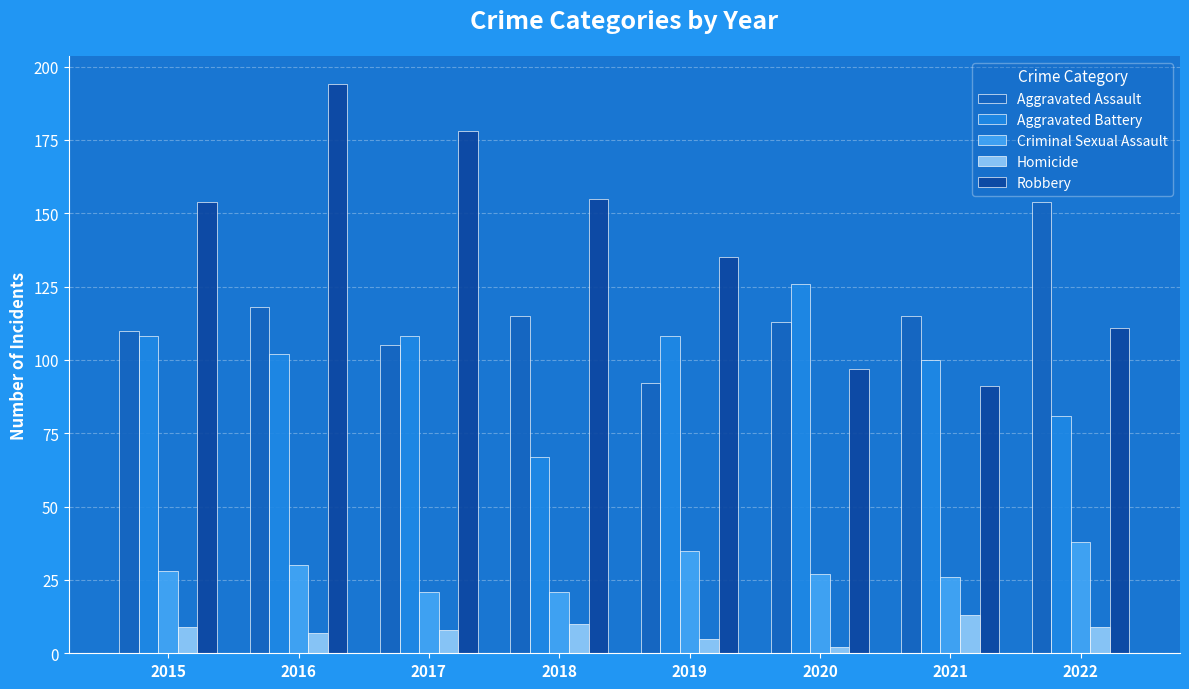

Read the Criminal Sexual Assault value at 2015.

28